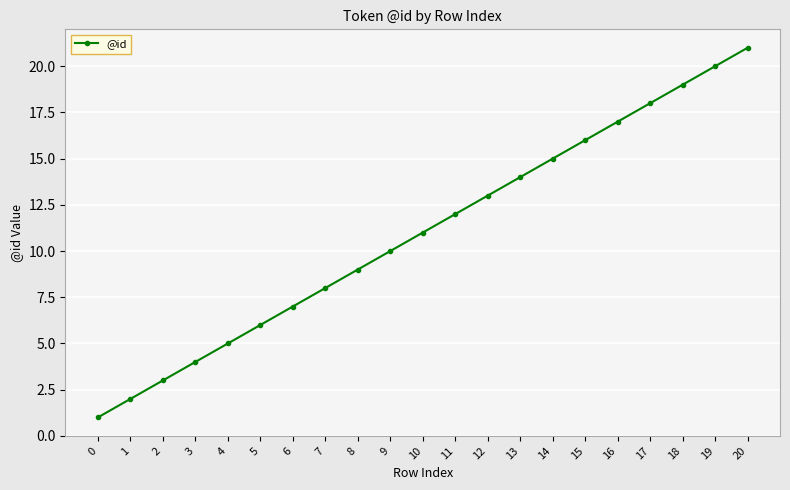

What is the value of the 3rd point from the left?

3